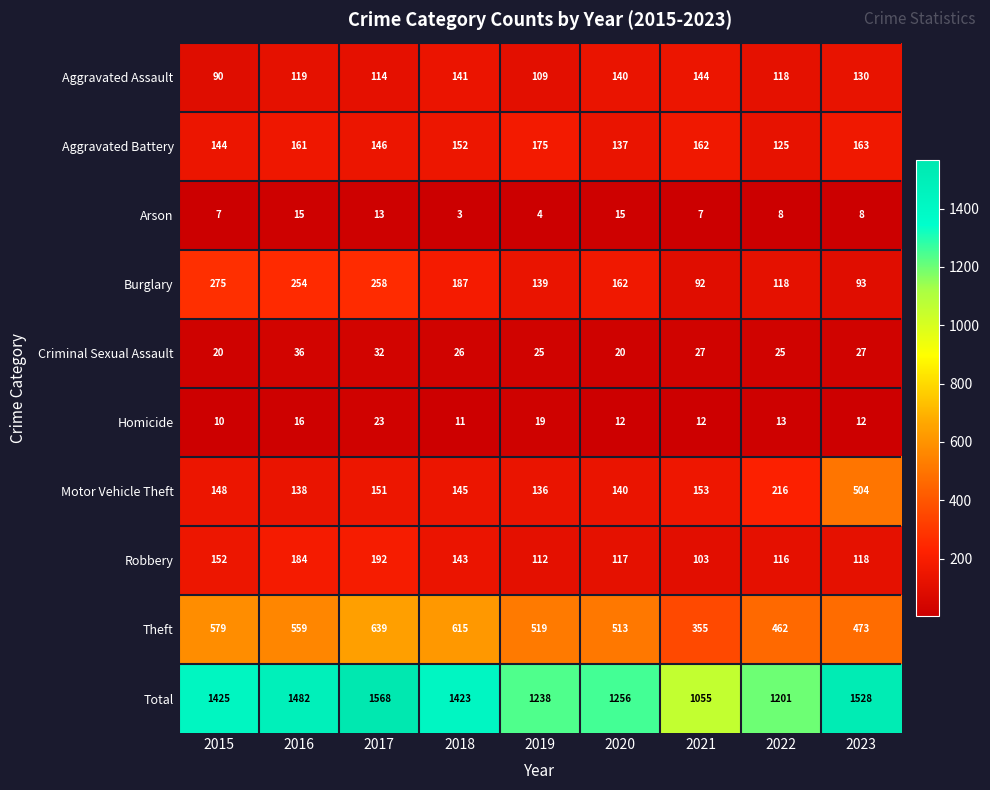

Where does the Theft series first go above 519?

2015